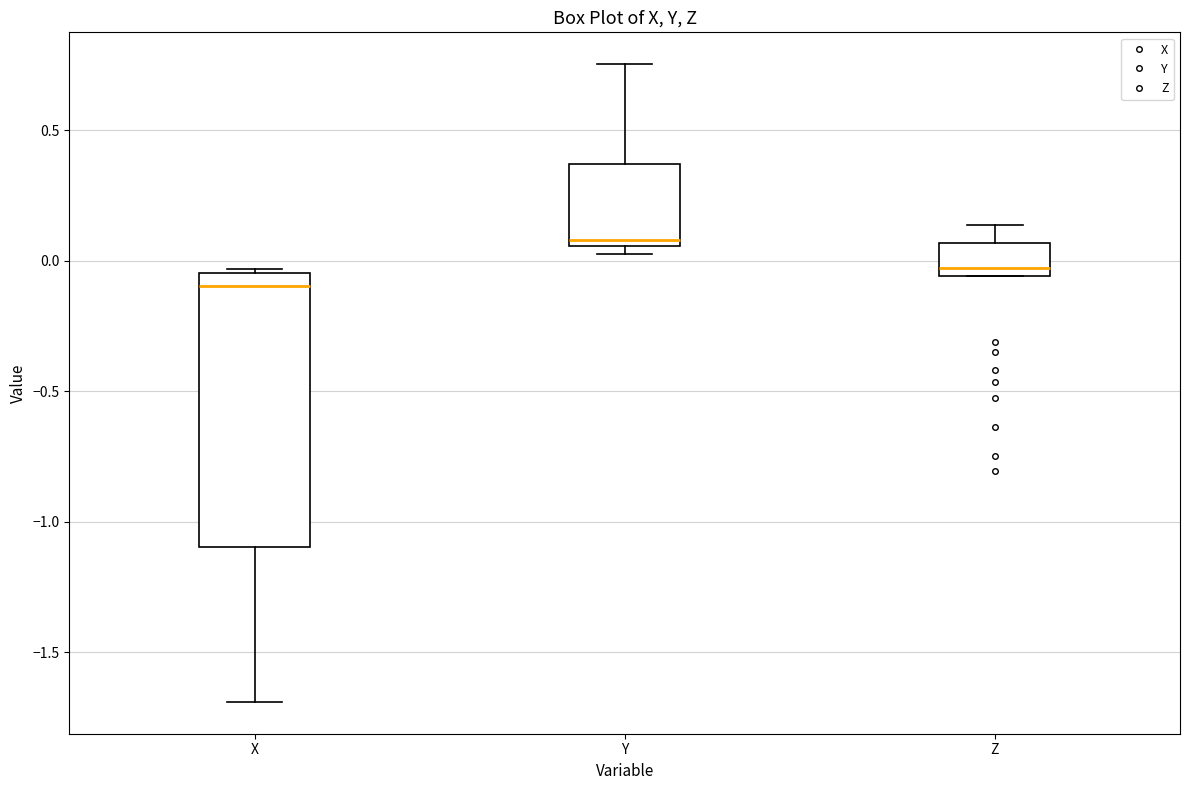

Which box is the tallest, from its lower edge to its upper edge?

X